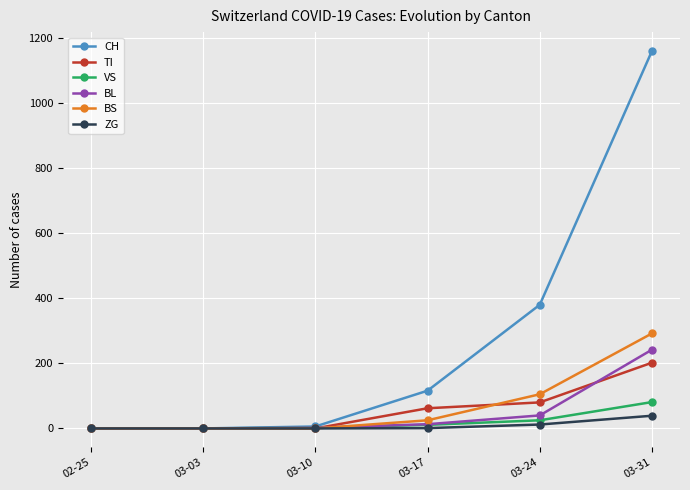

Which series changed the most between 02-25 and 03-17?

CH